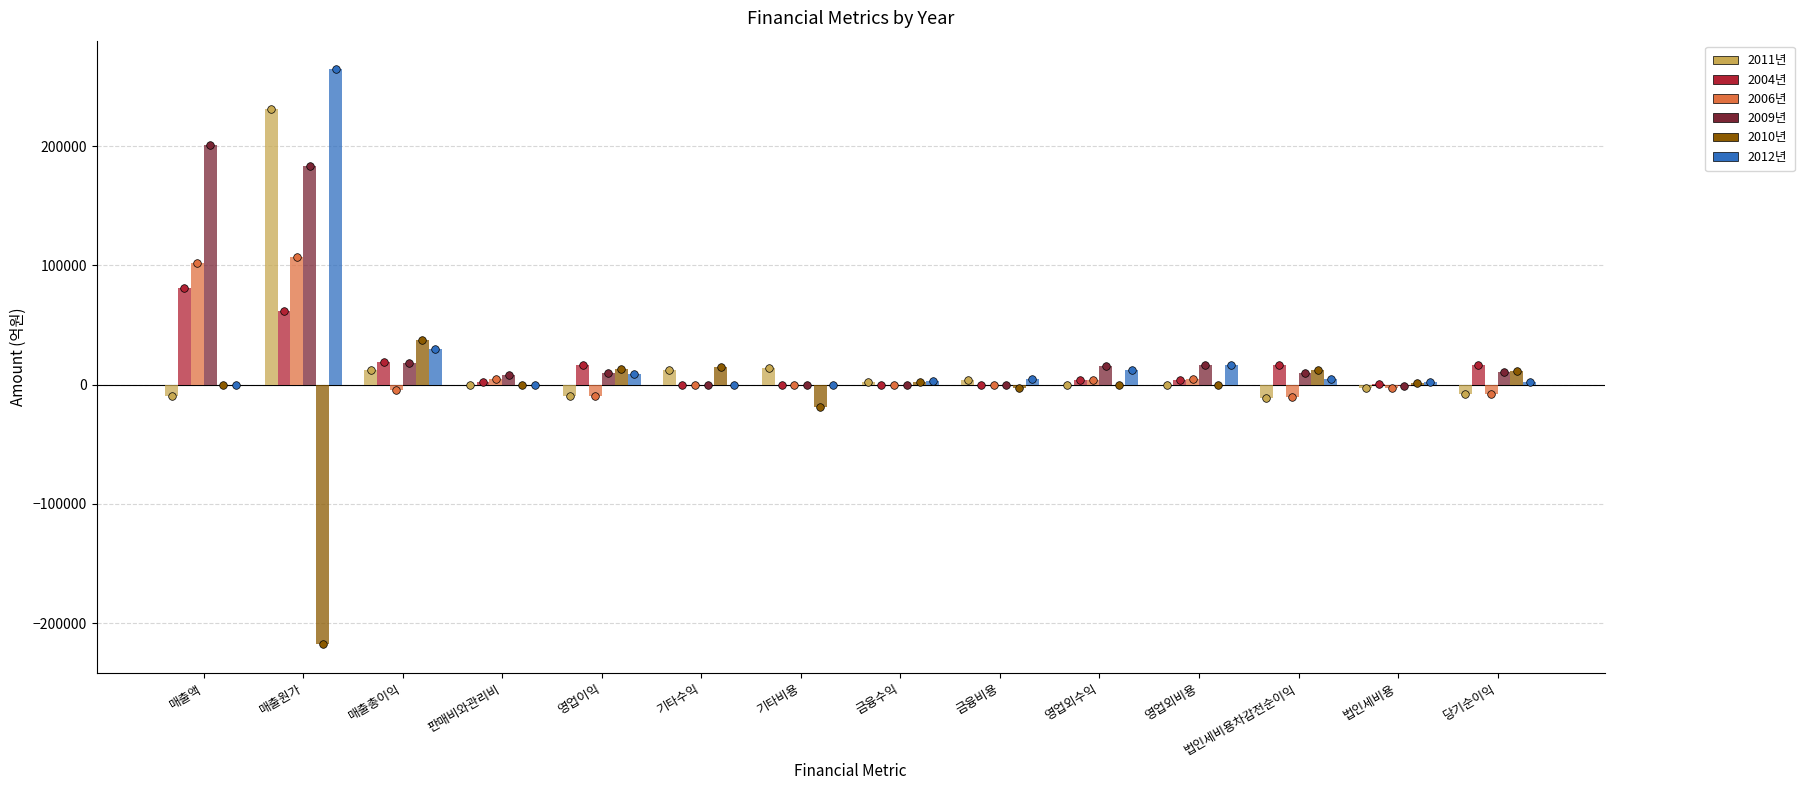

Which series has the largest Y range (max minus min)?

2012년